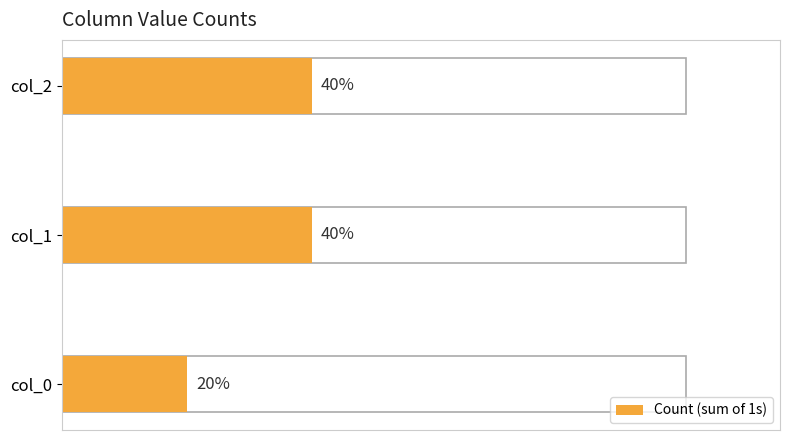

Rank the categories by value from lowest to highest.

col_0, col_1, col_2